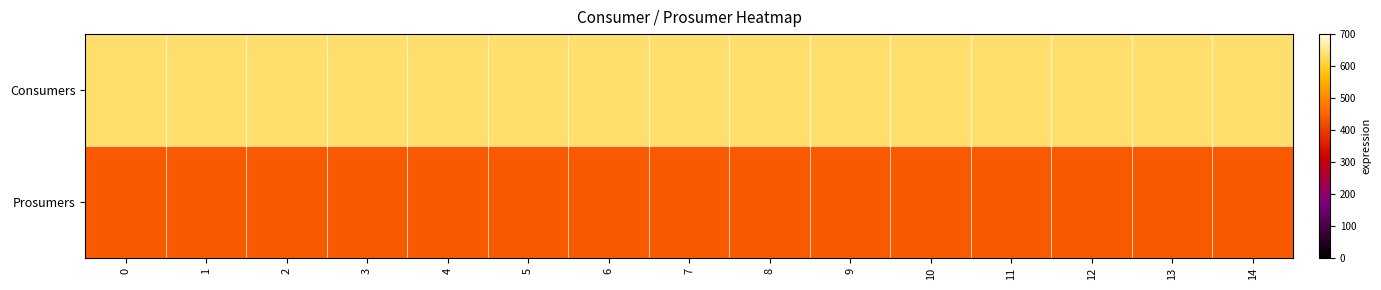

Reading right to left, transcribe all the data shown in this chart.

Consumers: 14=635	13=635	12=635	11=635	10=635	9=635	8=635	7=635	6=635	5=635	4=635	3=635	2=635	1=635	0=635
Prosumers: 14=440	13=440	12=440	11=440	10=440	9=440	8=440	7=440	6=440	5=440	4=440	3=440	2=440	1=440	0=440